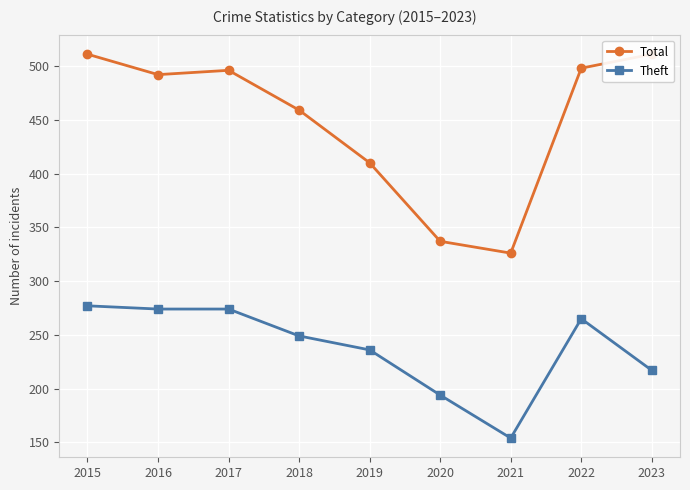

True or false: Total and Theft cross at least once.

False